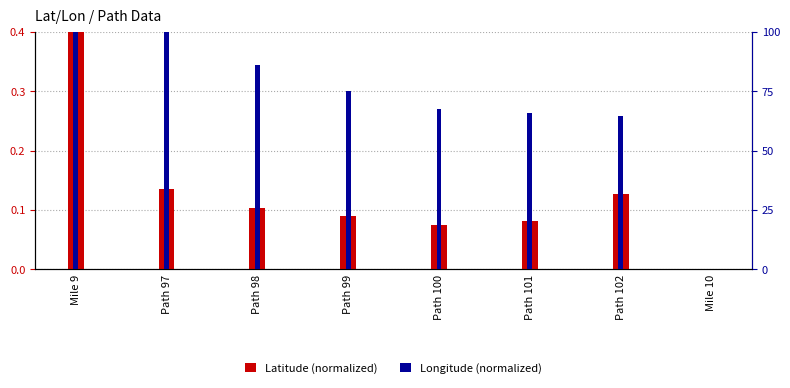

Reading left to right, list all the values displayed in this chart.

Latitude (normalized): 0.4	0.1	0.1	0.1	0.1	0.1	0.1	0.0
Longitude (normalized): 99.9	100.0	86.0	75.1	67.6	65.8	64.7	0.0